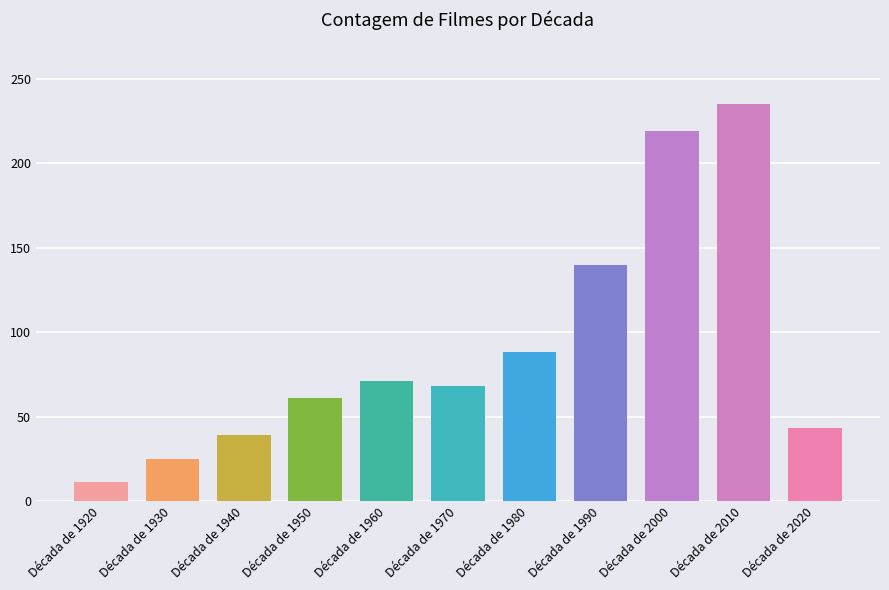

What is the change in value from Década de 1950 to Década de 1970?

+7